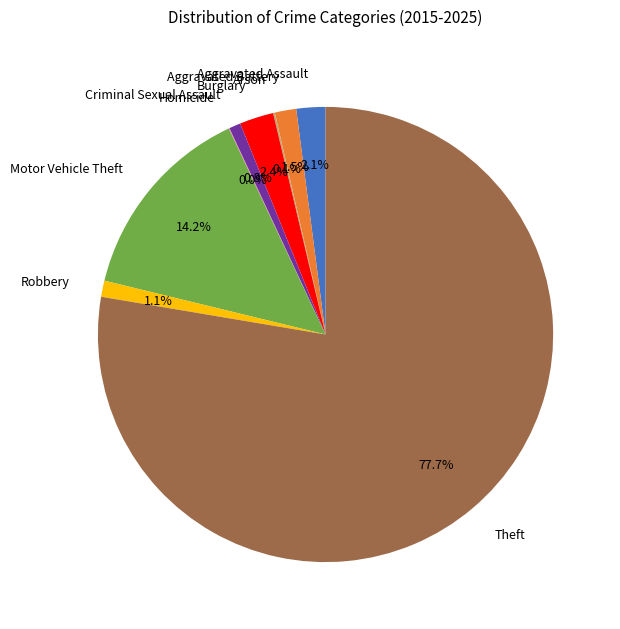

To the nearest percent, what is the average slice percentage?

11%